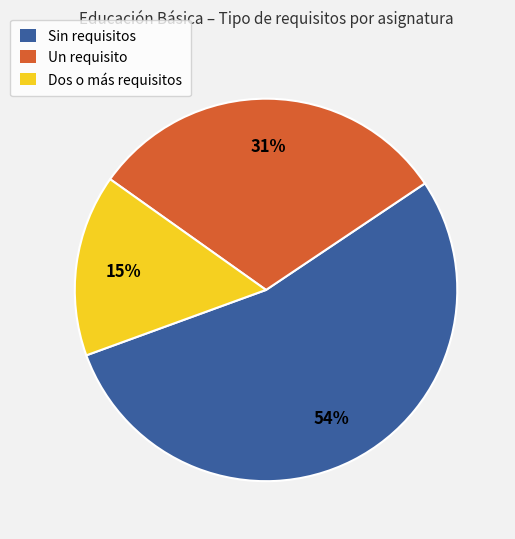

To the nearest percent, what is the combined percentage of Dos o más requisitos and Un requisito?

46%